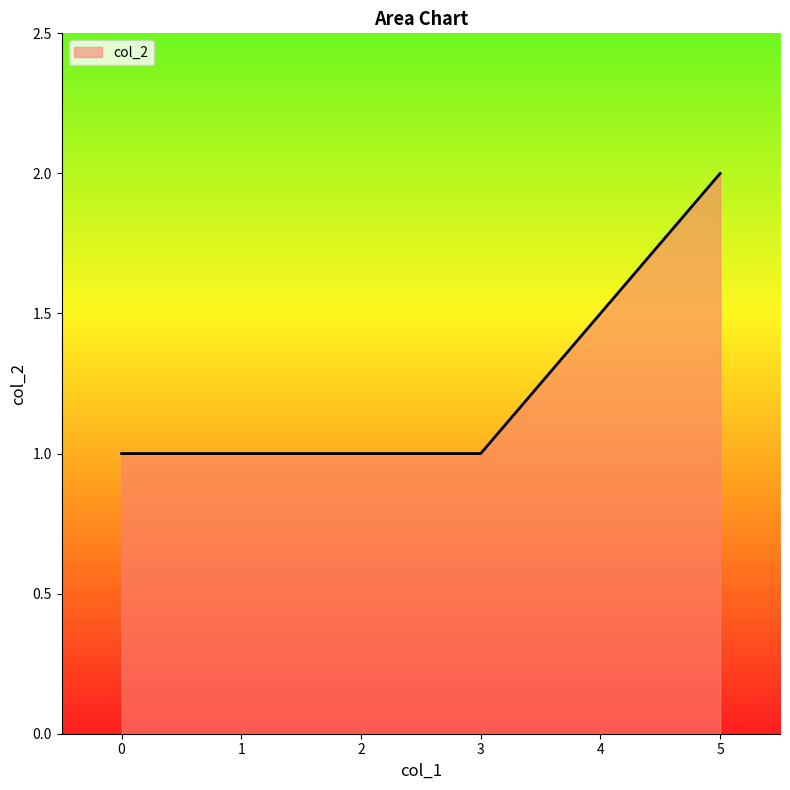

The chart shows a value of 0 at linds. True or false?

False